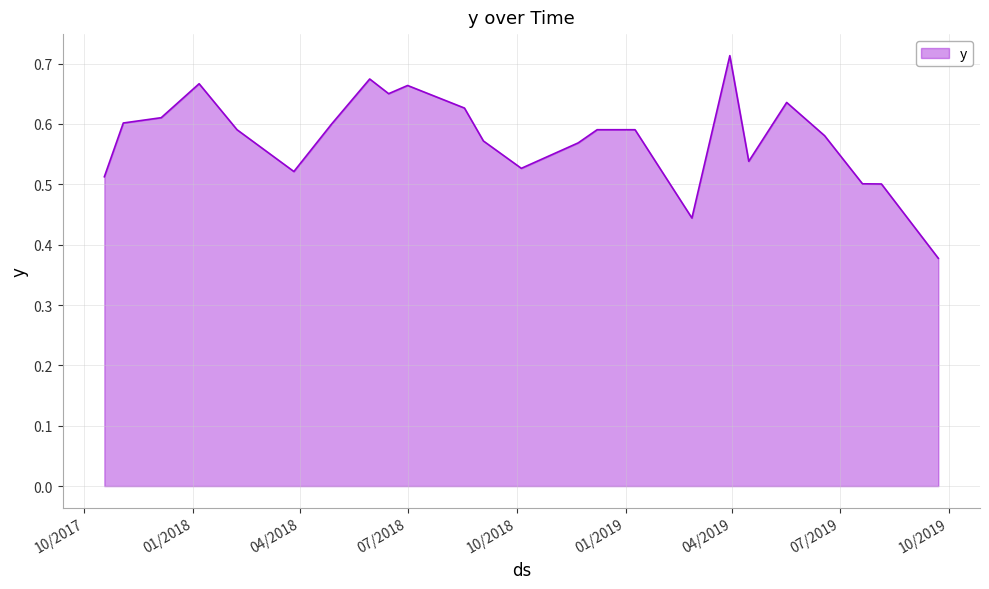

What is the difference between the maximum and minimum values?

0.3